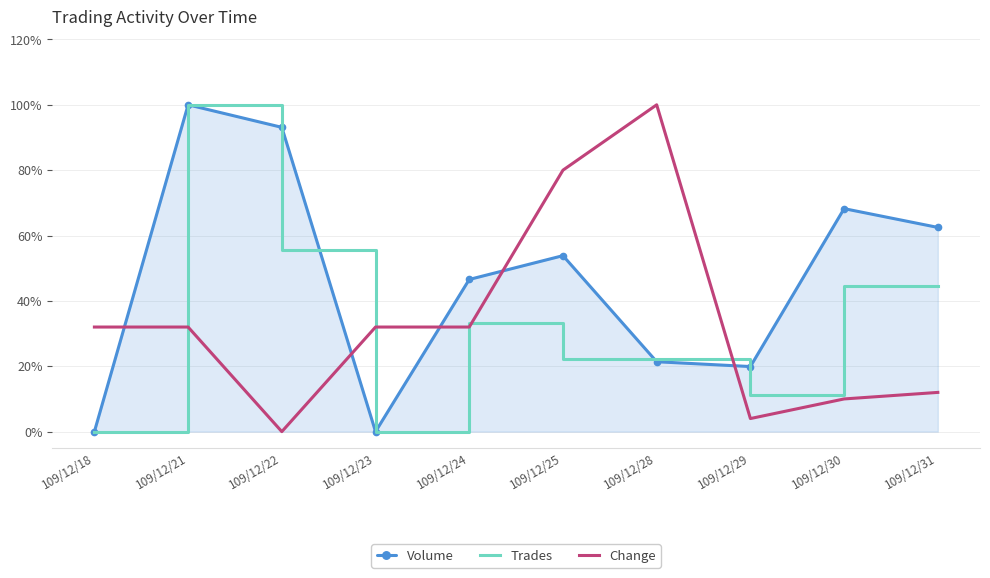

What is the value of the Trades point at the 3rd from the left?

0.6